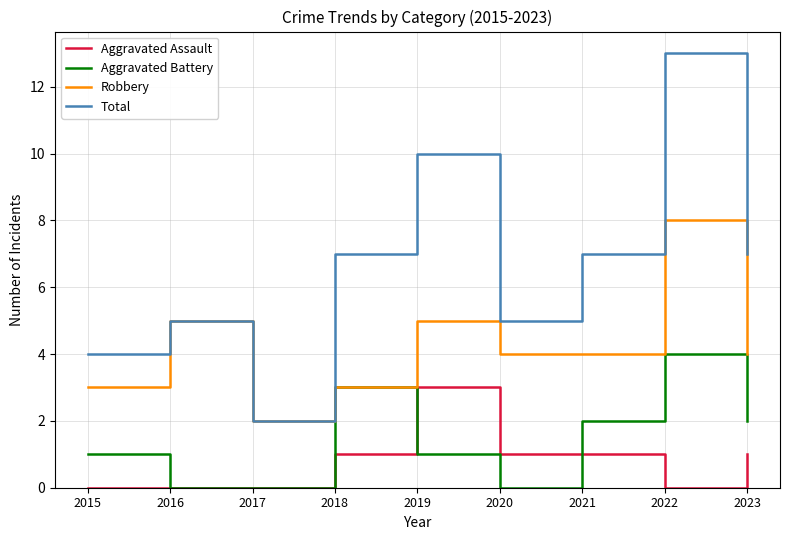

Is it true that Aggravated Assault equals 4 at 2019?

False